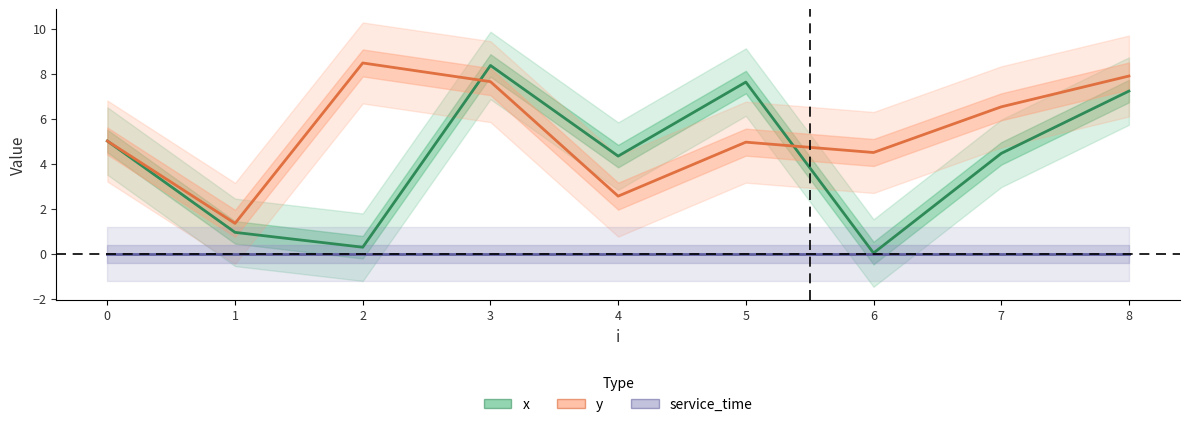

Reading left to right, list all the values displayed in this chart.

x: 5.0	0.9	0.3	8.4	4.3	7.6	0.0	4.5	7.2
y: 5.0	1.3	8.5	7.6	2.5	5.0	4.5	6.5	7.9